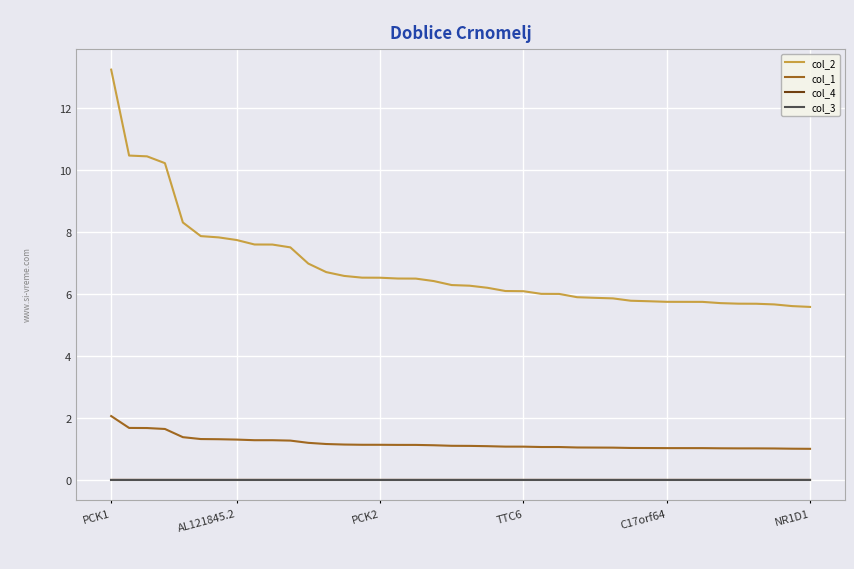

True or false: col_1 and col_2 intersect in this chart.

False